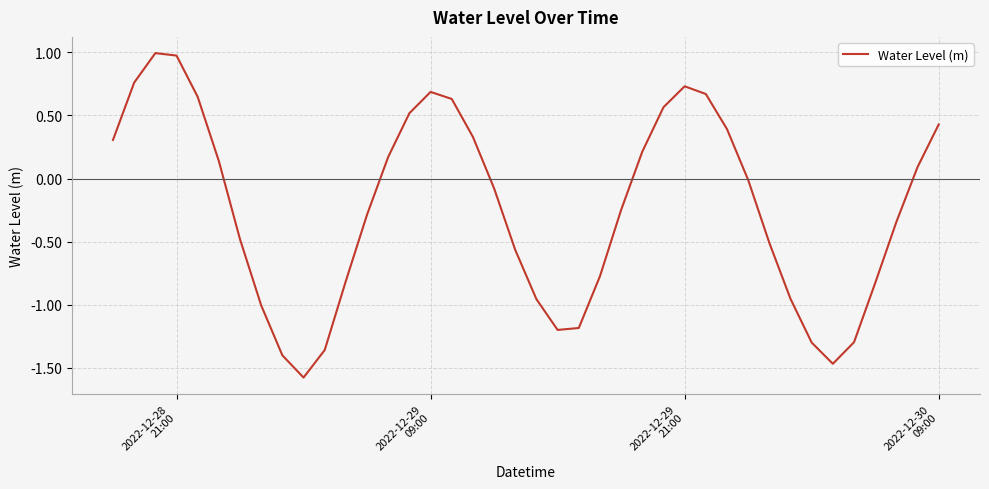

What is the difference between the maximum and minimum values?

2.6